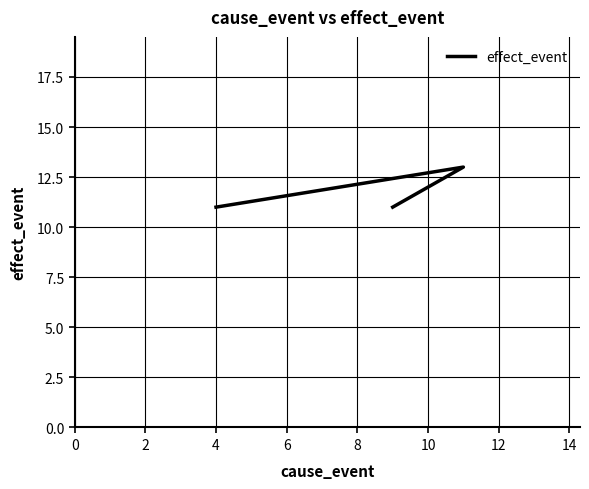

At which category does the chart reach its peak across all series?

2